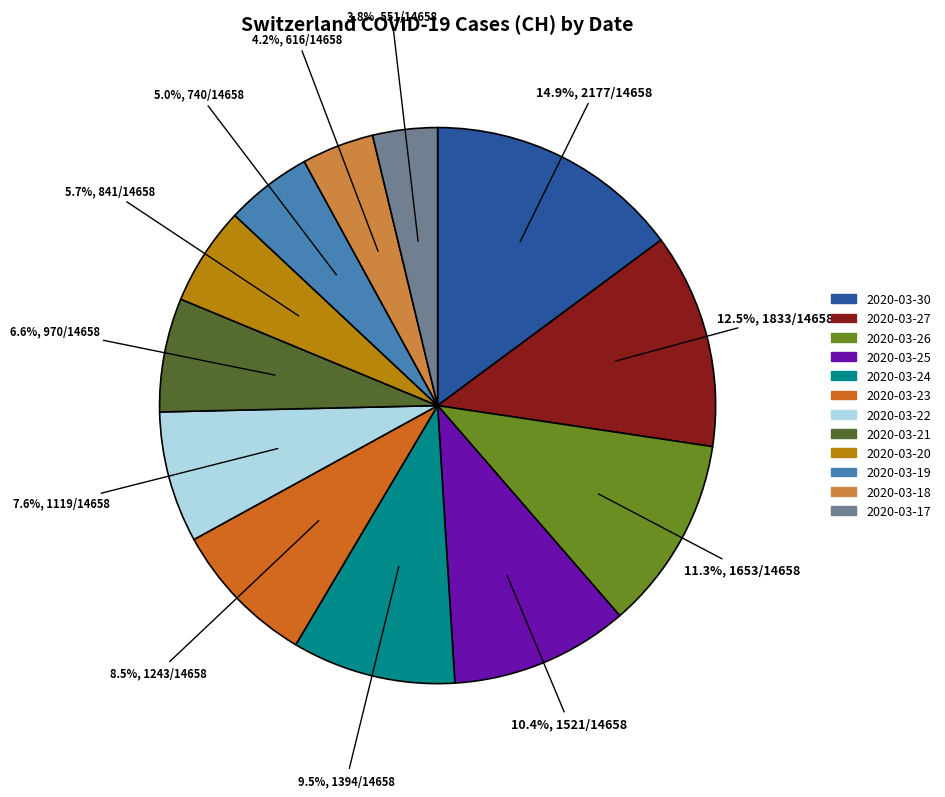

To the nearest percent, what is the combined percentage of 2020-03-18 and 2020-03-17?

8%